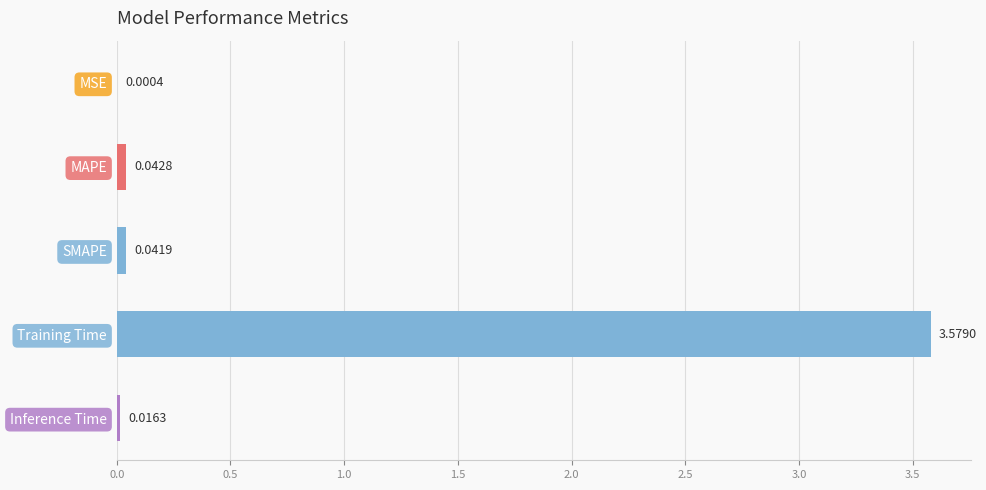

What is the change in value from MAPE to Training Time?

+3.5